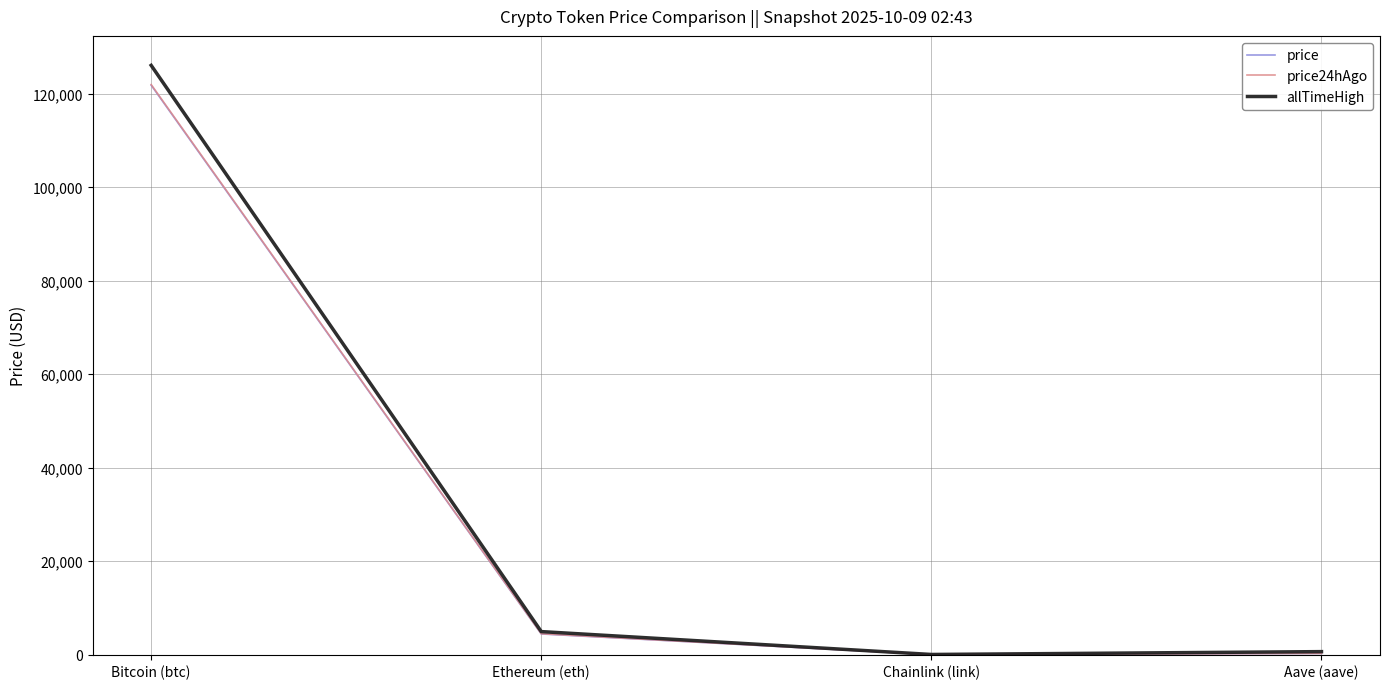

What is the difference between the maximum and minimum values in the price24hAgo series?

121953.9